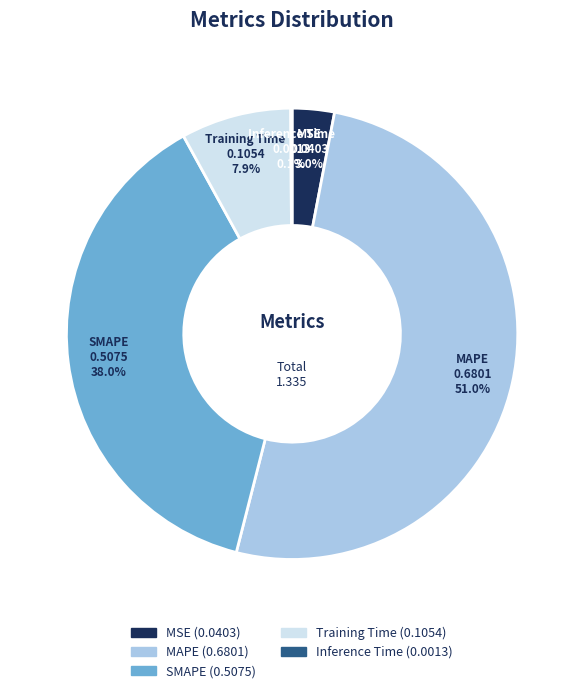

True or false: SMAPE accounts for 38% of the total.

True